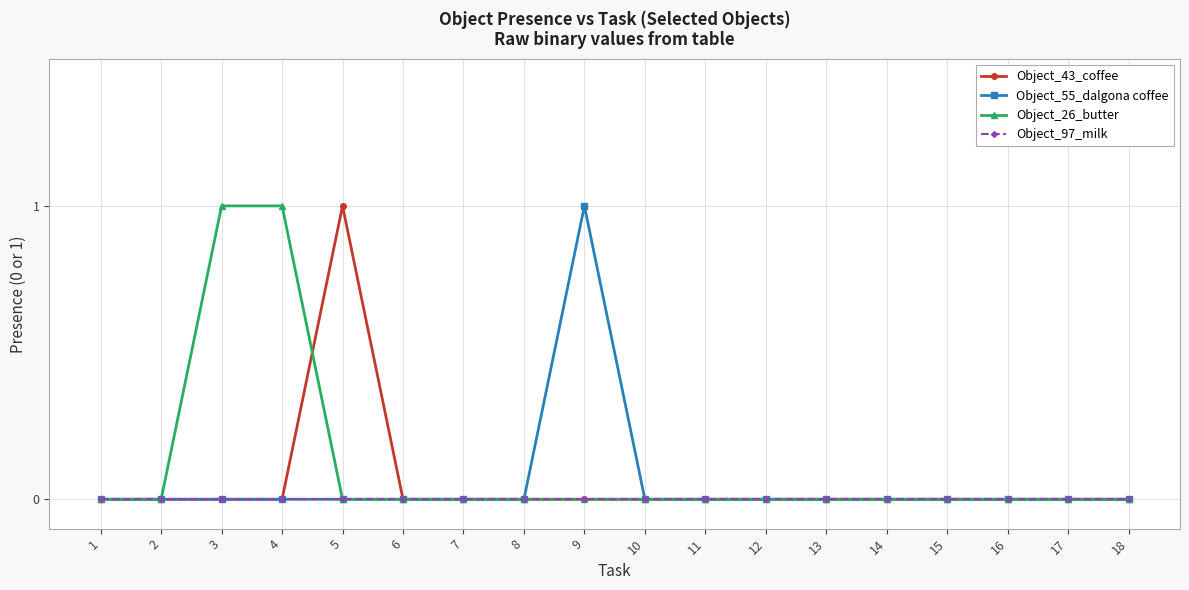

True or false: Object_43_coffee and Object_26_butter intersect in this chart.

True